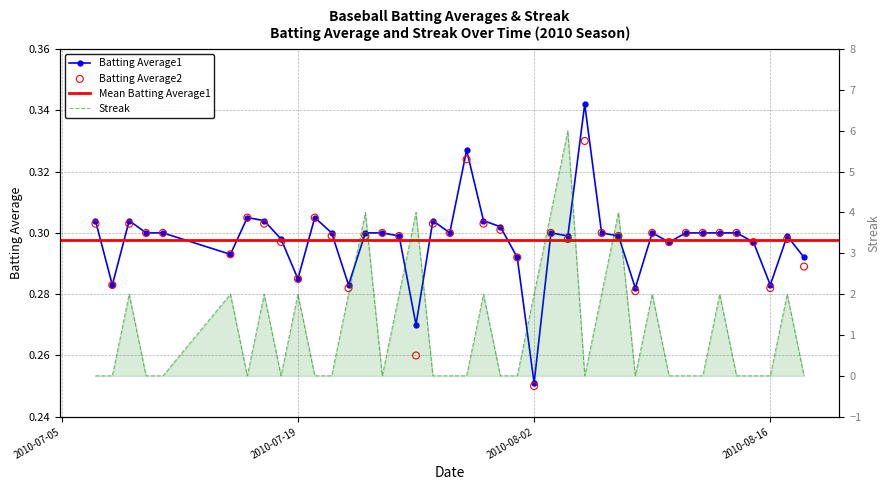

At how many categories does at least one series exceed 0?

40